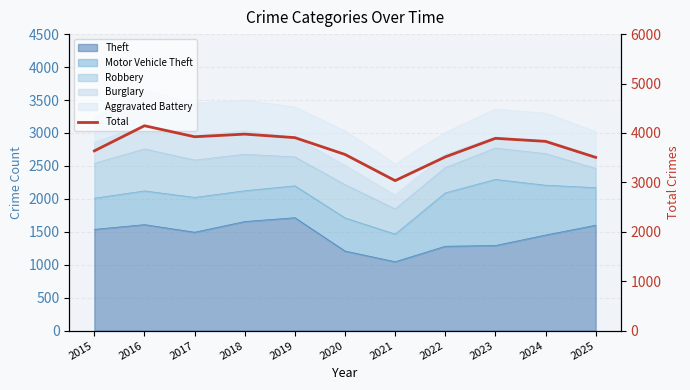

What is the approximate value at 2022?

3515